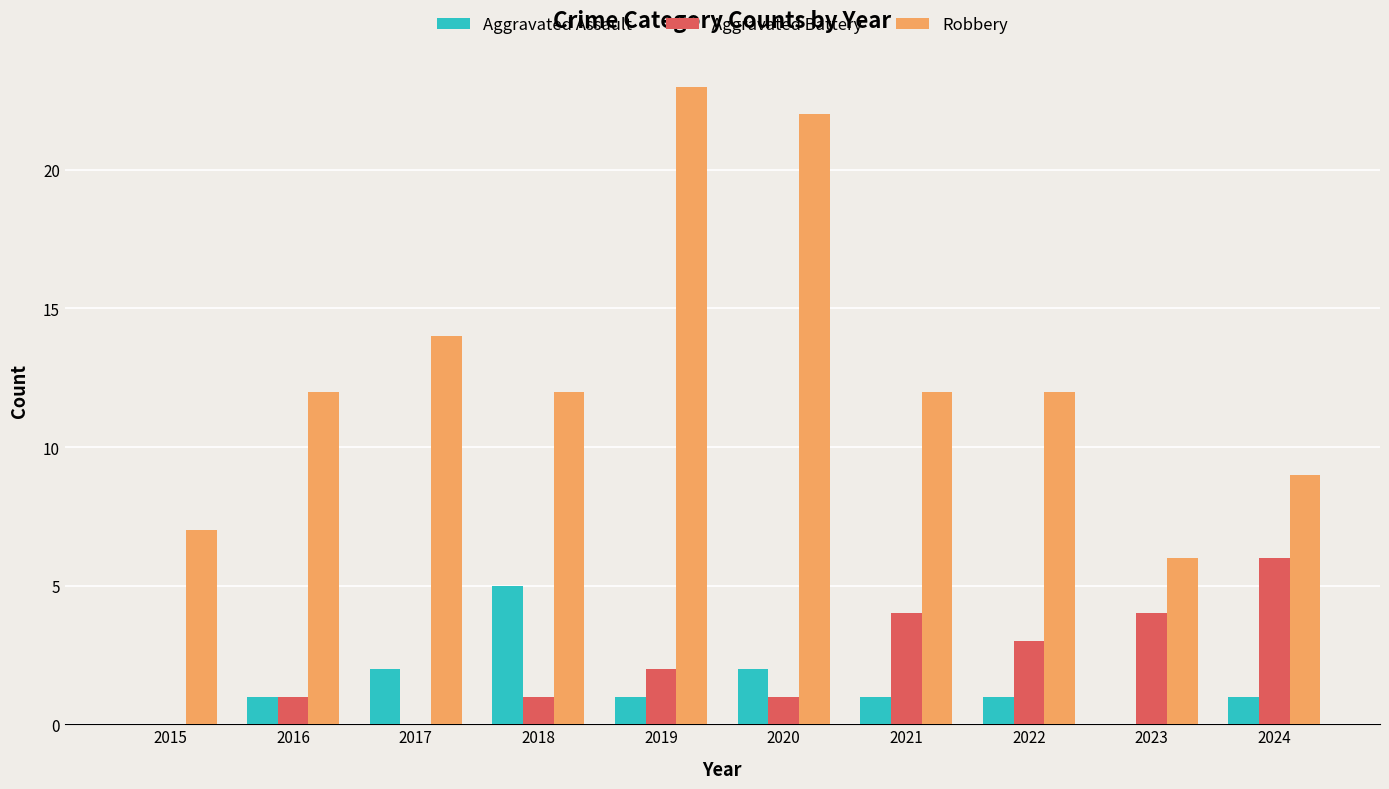

Is it true that Aggravated Assault equals 5 at 2018?

True